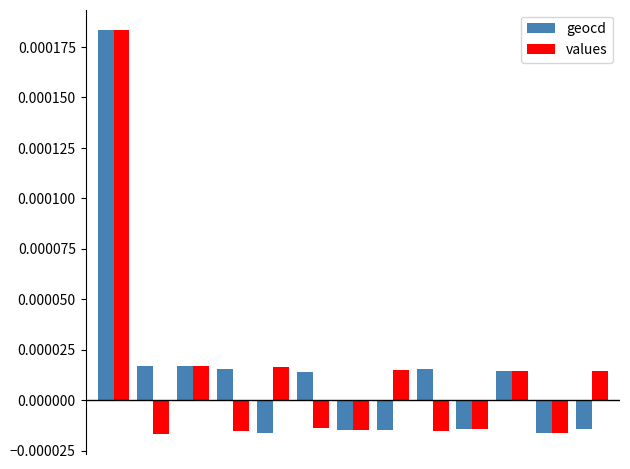

How many bars are there in each group?

2